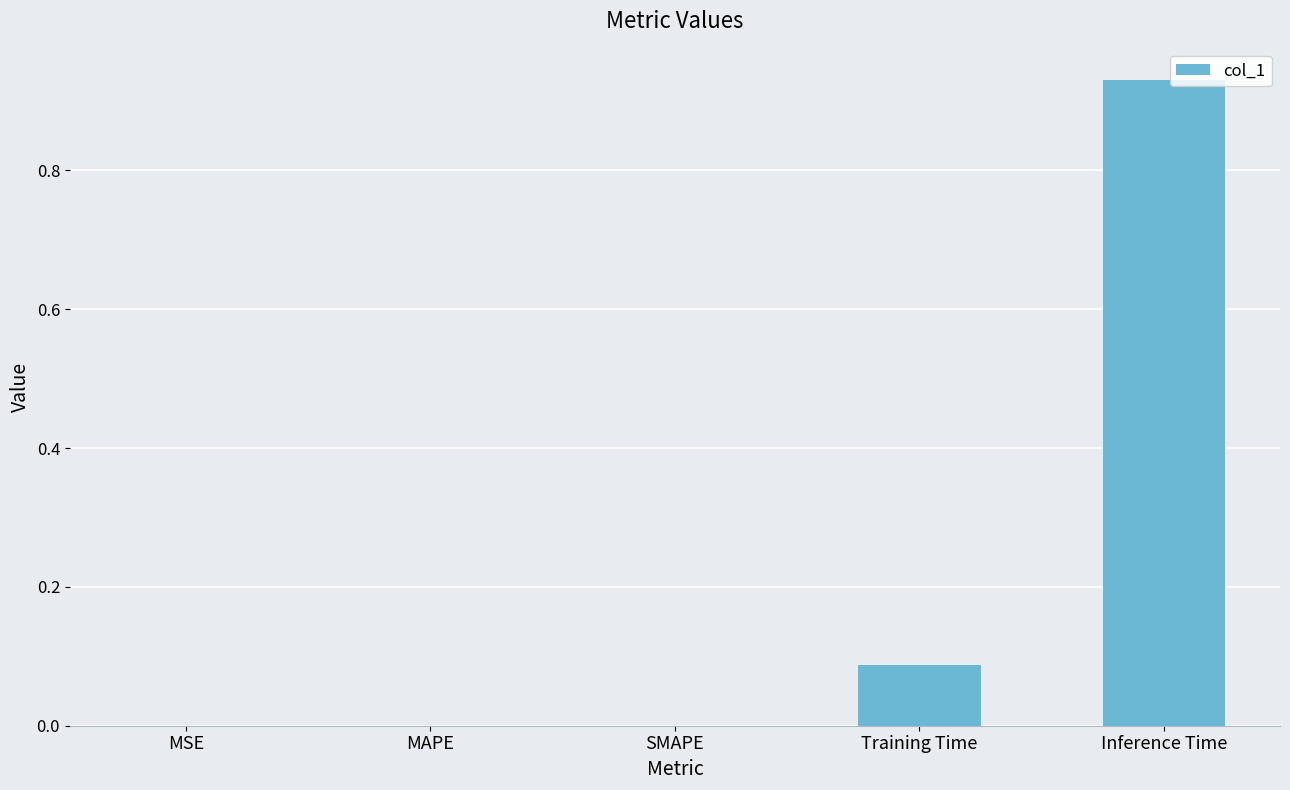

Which has a higher value, Training Time or SMAPE?

Training Time